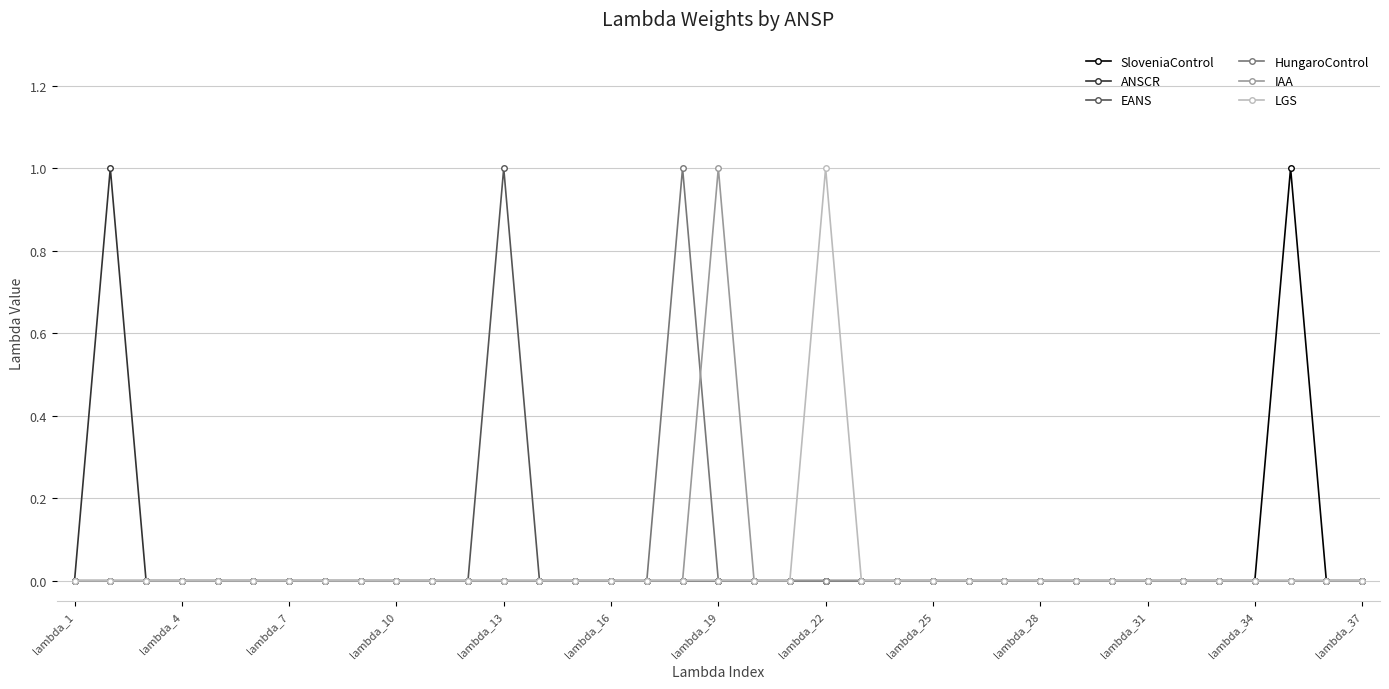

True or false: SloveniaControl has more than 0 points higher than both neighbors.

True